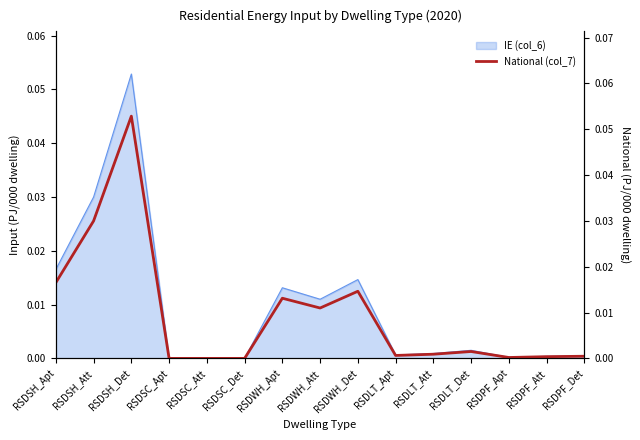

How many lines are shown in the chart?

1